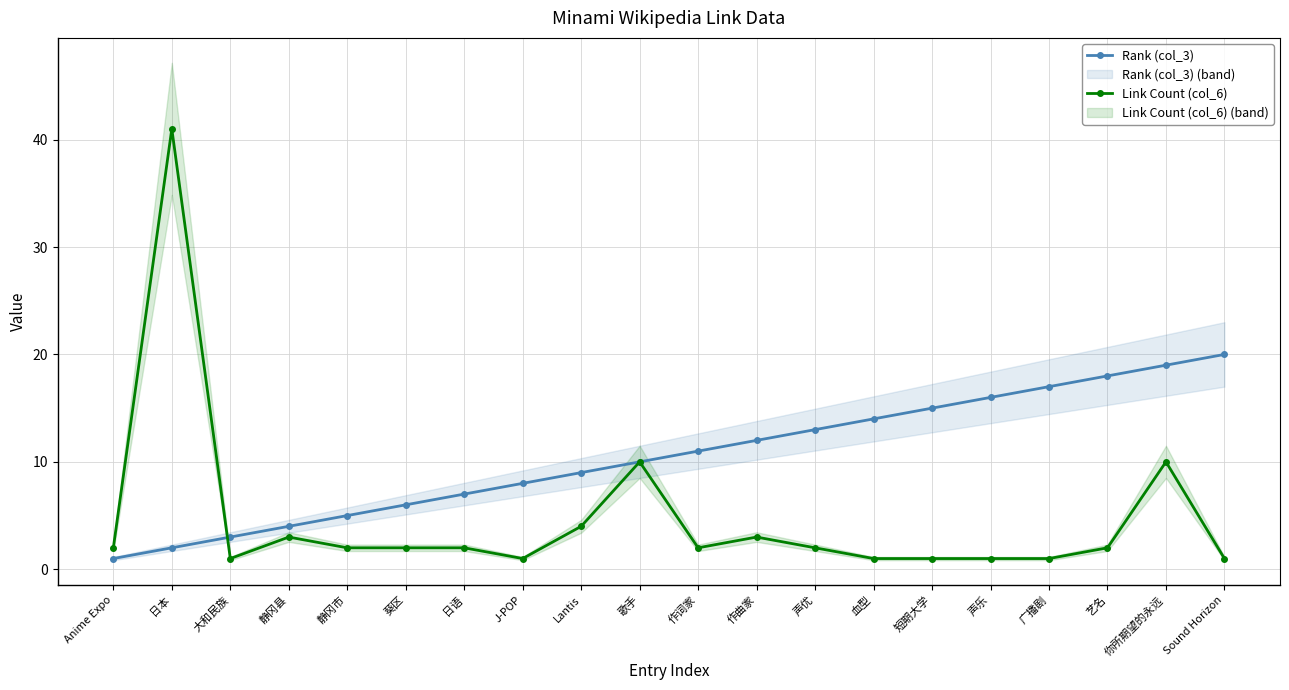

What is the sum of the Rank (col_3) values at 静冈县 and 声优?

17